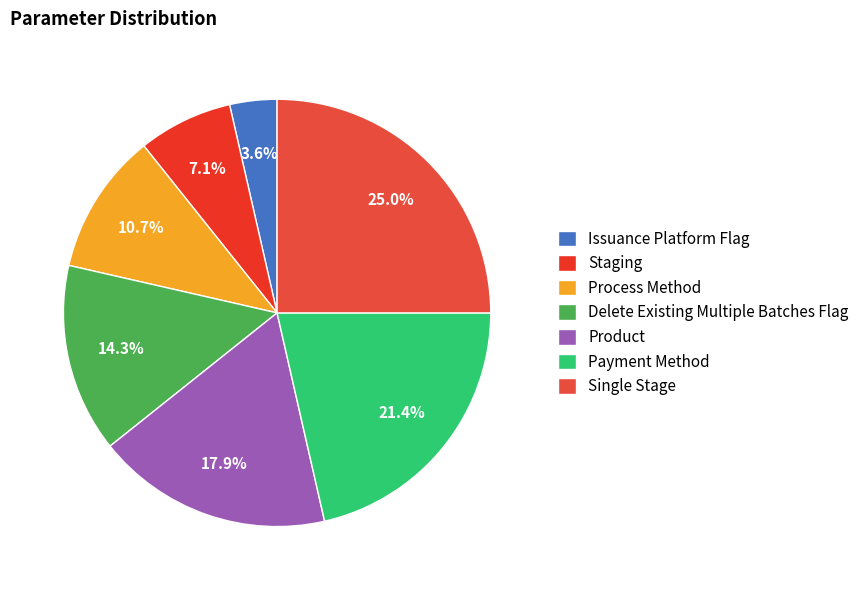

How many segments does this pie chart have?

7